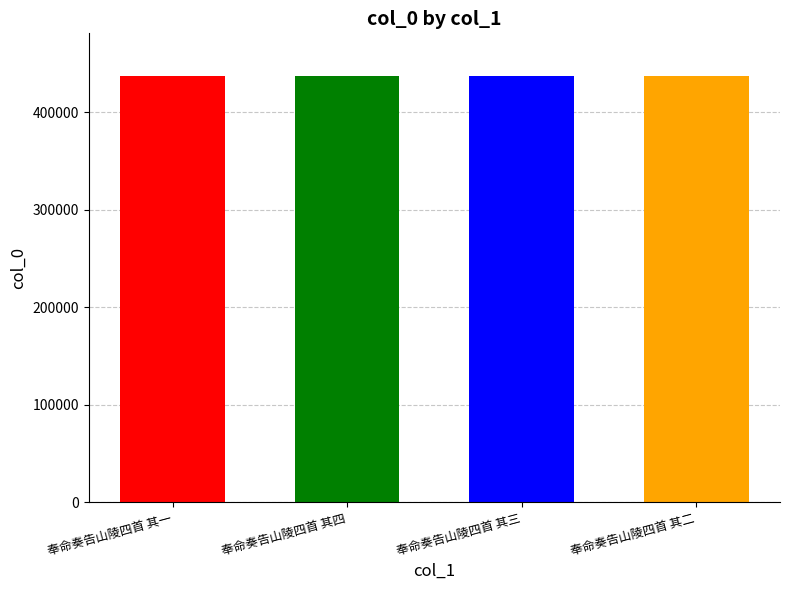

At which label is the value closest to 437410?

奉命奏告山陵四首 其二